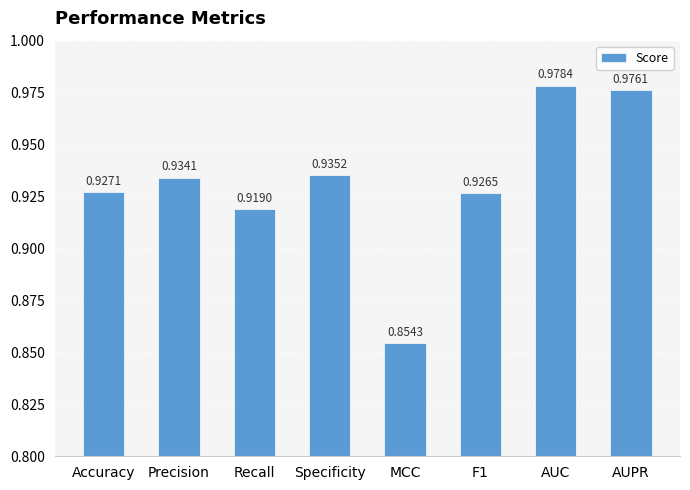

Are the bars horizontal?

No